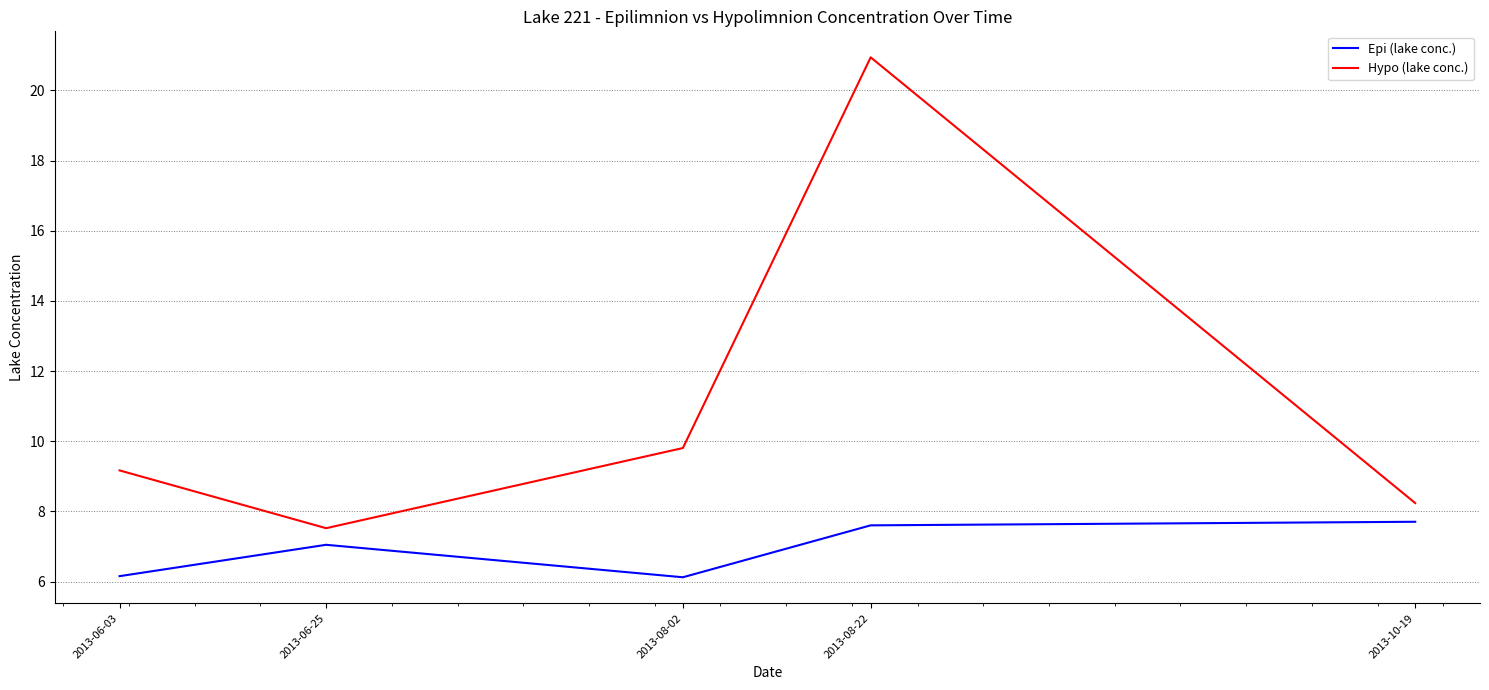

What is the lowest value of the Epi (lake conc.) series?

6.1